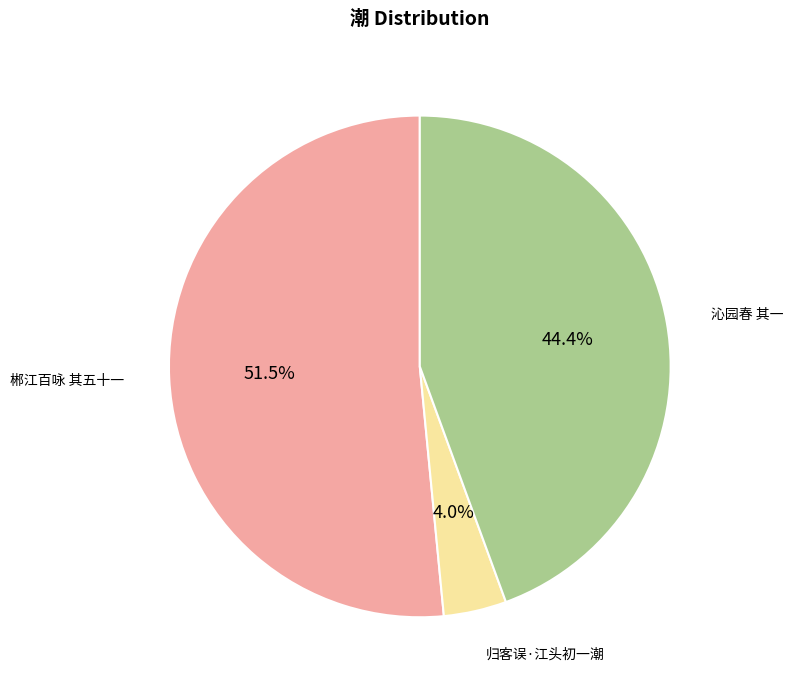

Is there any slice that represents more than half of the pie?

Yes